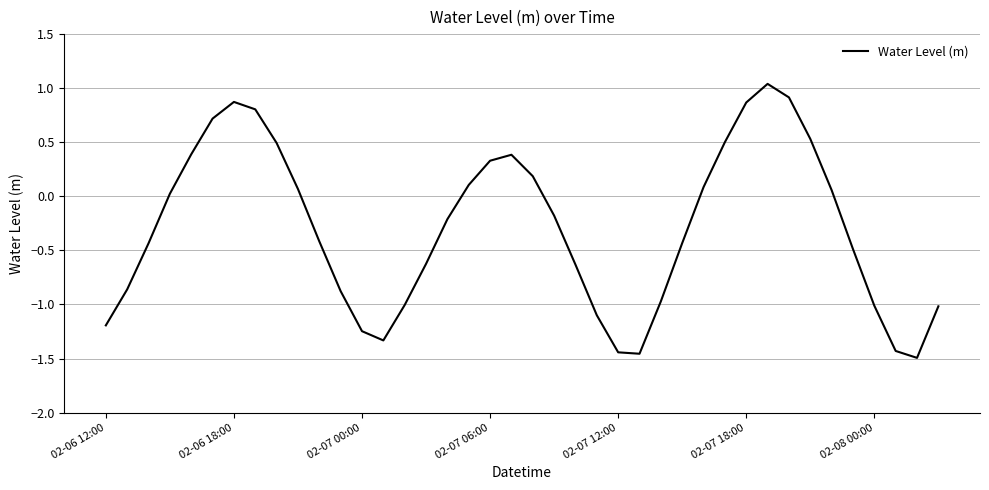

List the labels in order of value, smallest first.

38, 25, 24, 37, 13, 12, 02-06 12:00, 23, 39, 36, 14, 26, 11, 02-06 18:00, 22, 15, 35, 02-07 00:00, 27, 10, 16, 21, 02-07 06:00, 34, 9, 28, 17, 20, 18, 19, 02-07 12:00, 8, 29, 33, 02-07 18:00, 7, 30, 02-08 00:00, 32, 31